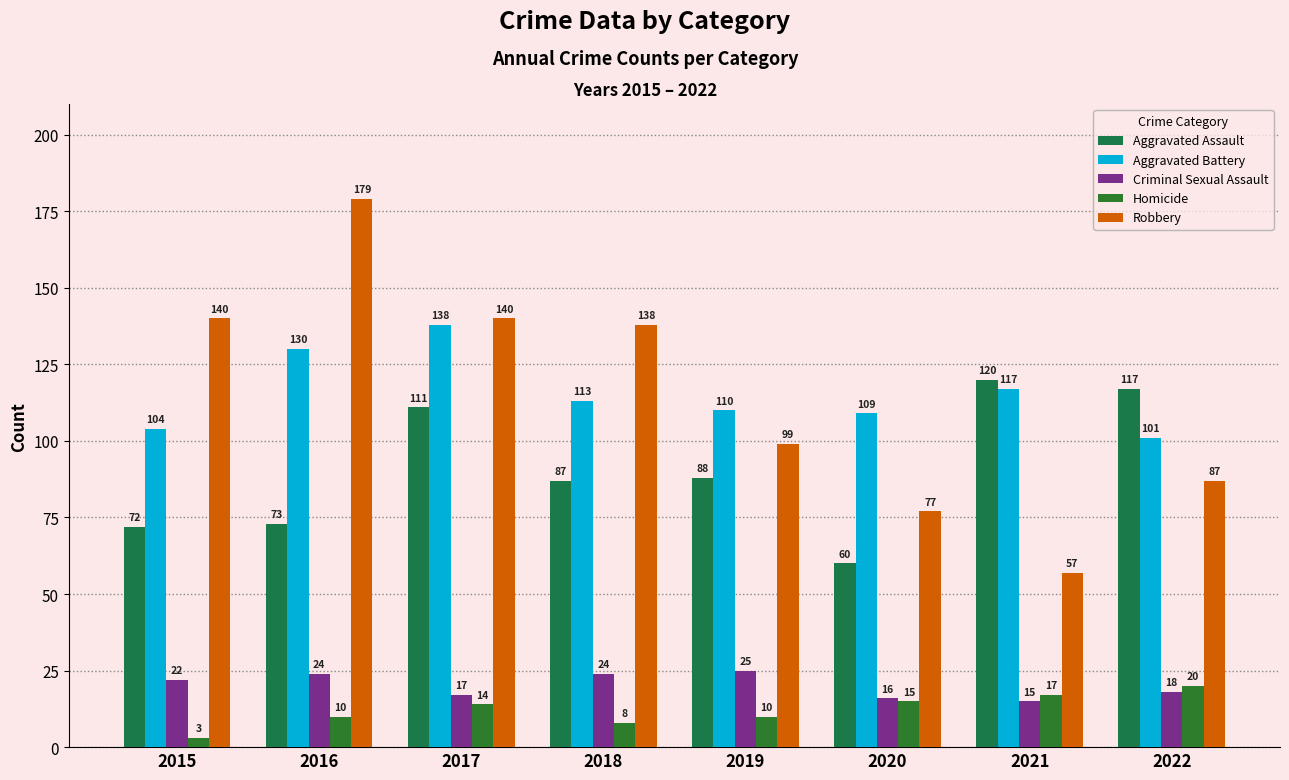

True or false: Homicide has a value of 4 at 2015.

False